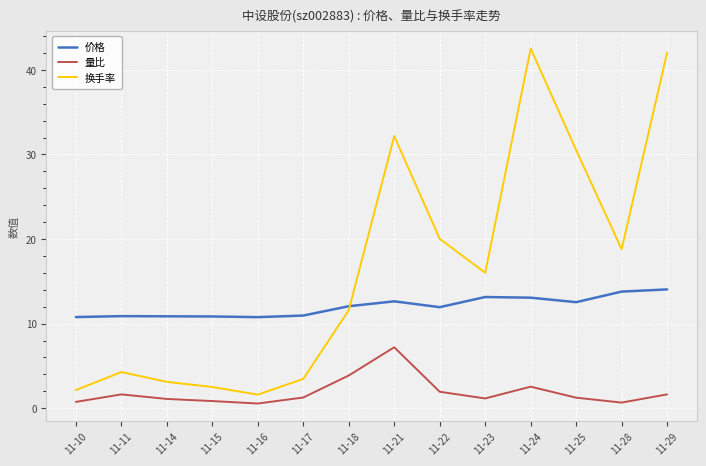

True or false: 换手率 and 量比 intersect in this chart.

False